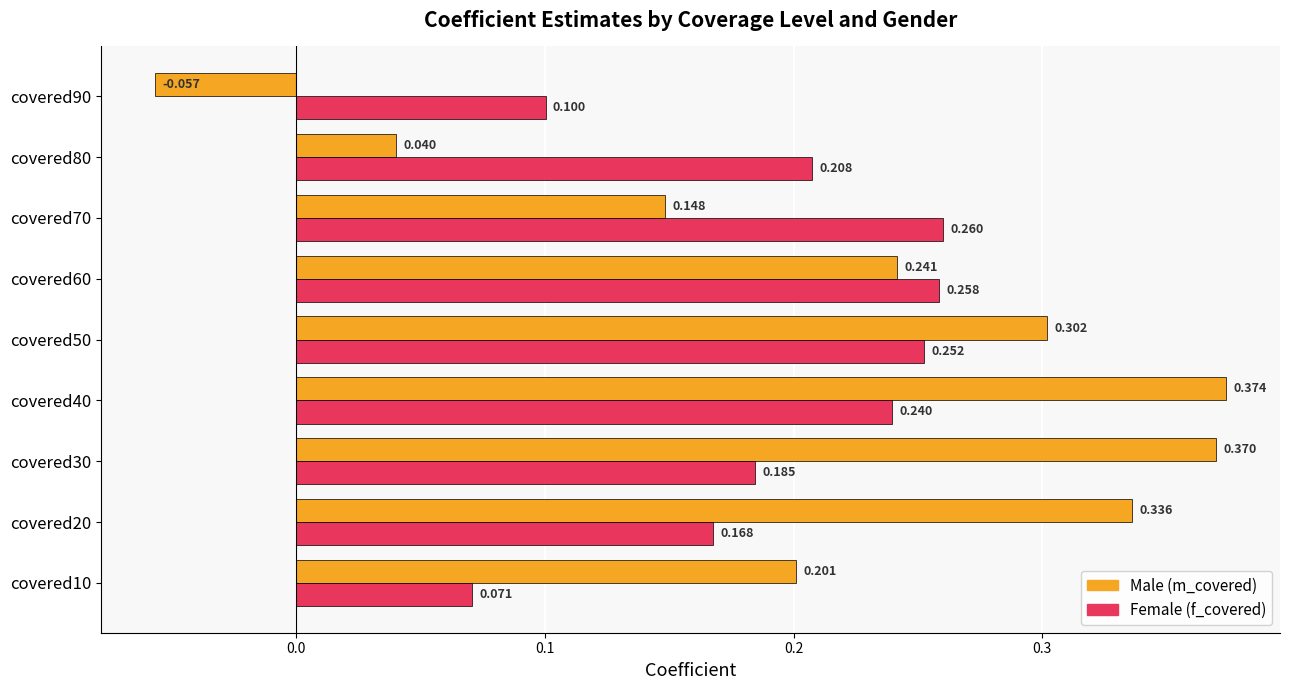

How many data points does each series have?

9